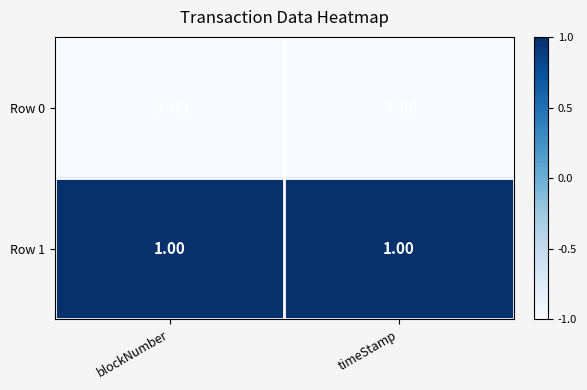

At which label is Row 0 closest to -1?

blockNumber